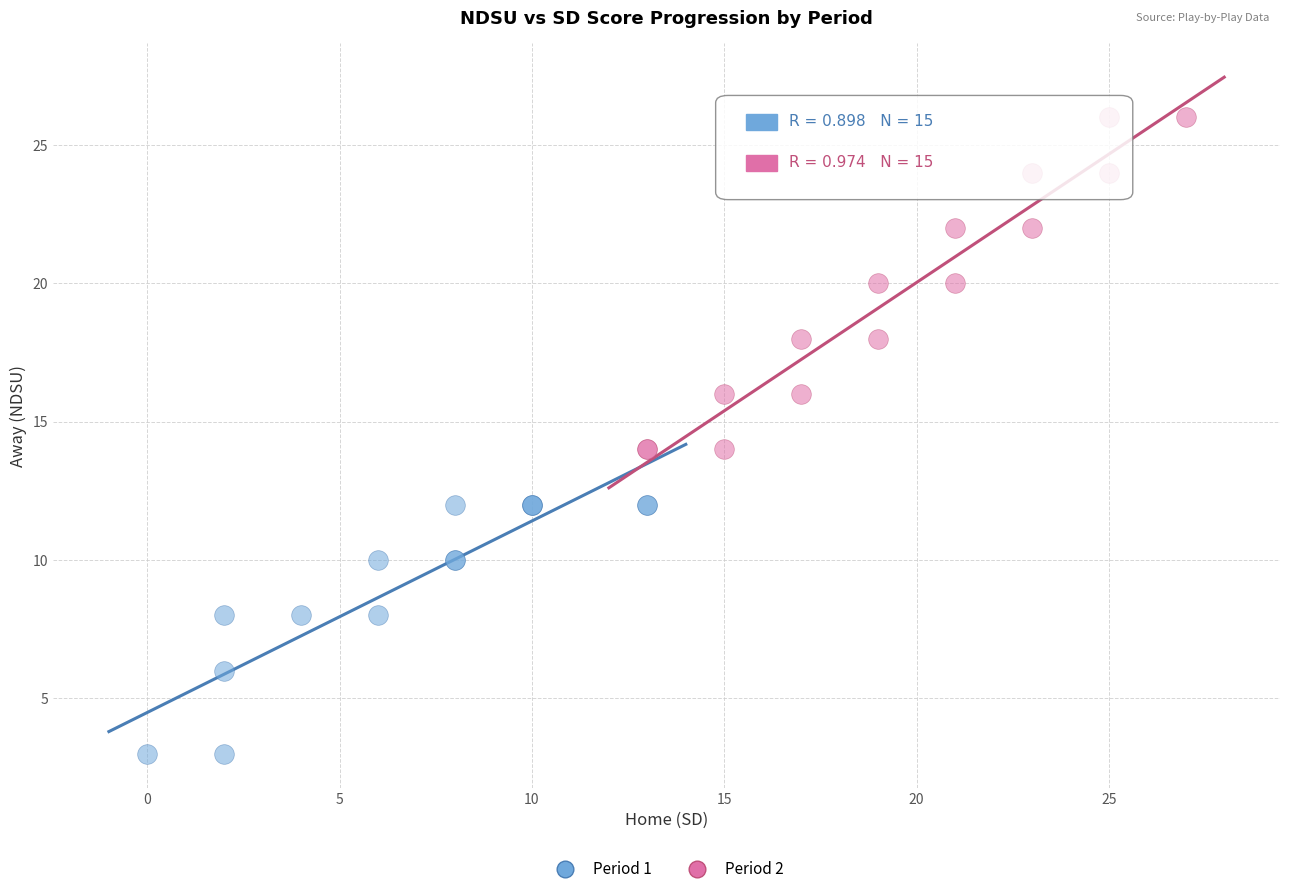

Which series reaches the minimum Y coordinate?

Period 1